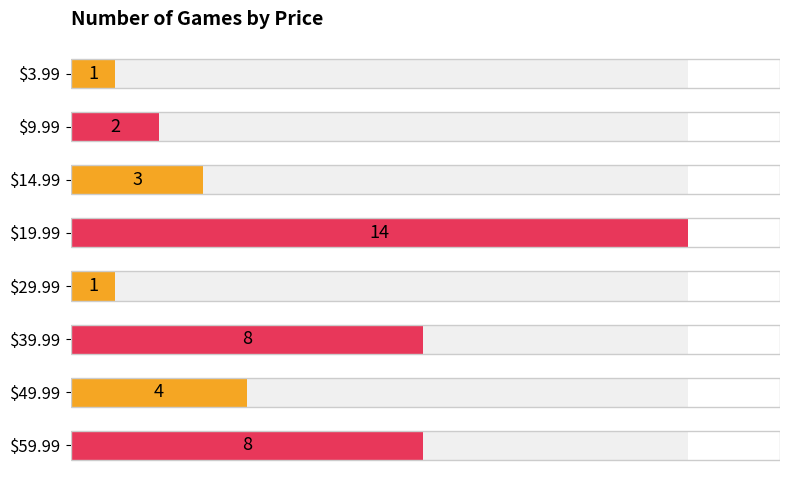

Are the bars grouped side by side (vs. stacked)?

No